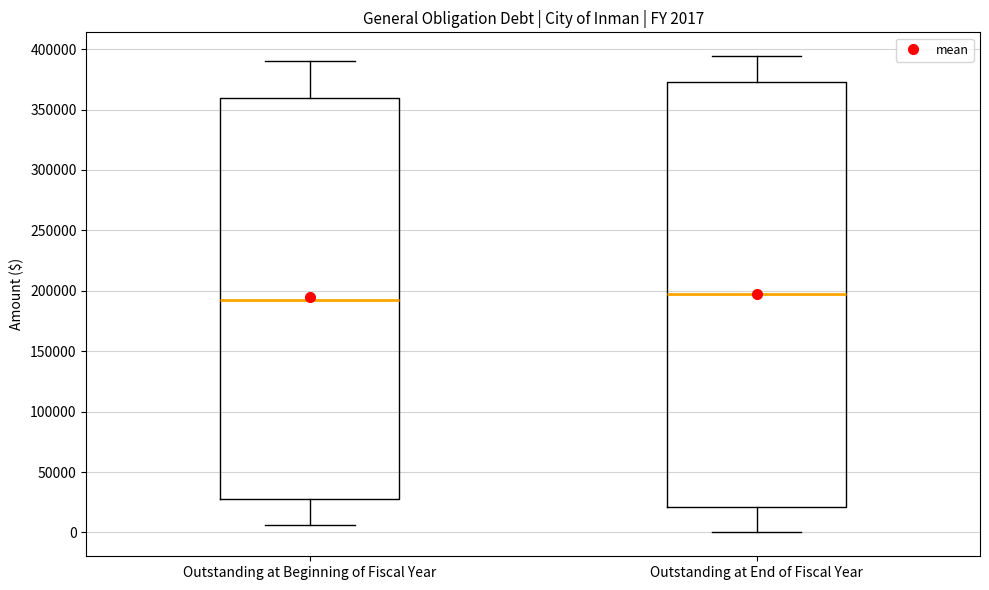

Which box is the tallest, from its lower edge to its upper edge?

Outstanding at End of Fiscal Year